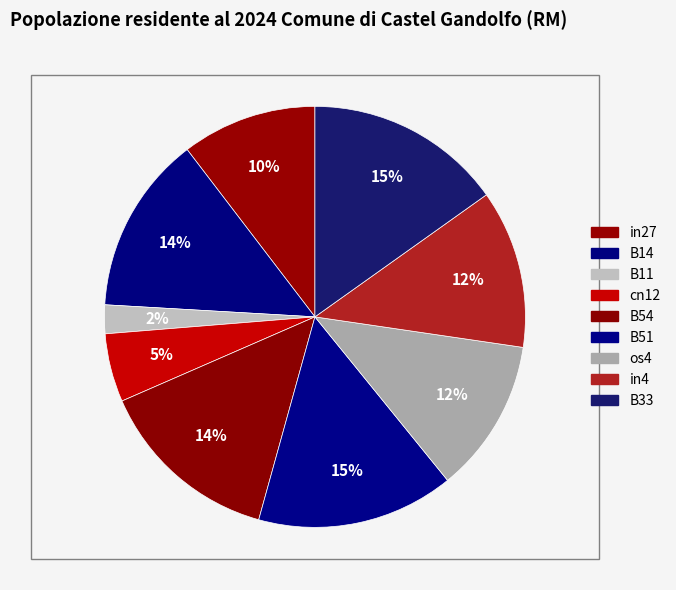

Count the number of slices in the pie.

9